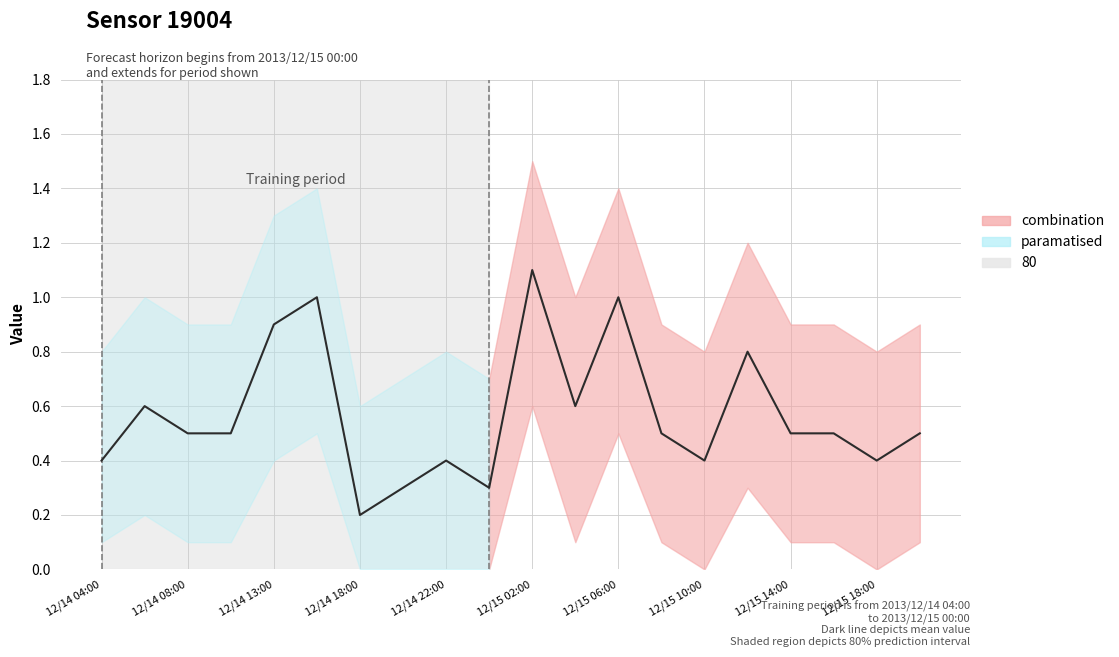

Does the chart have visible grid lines?

Yes